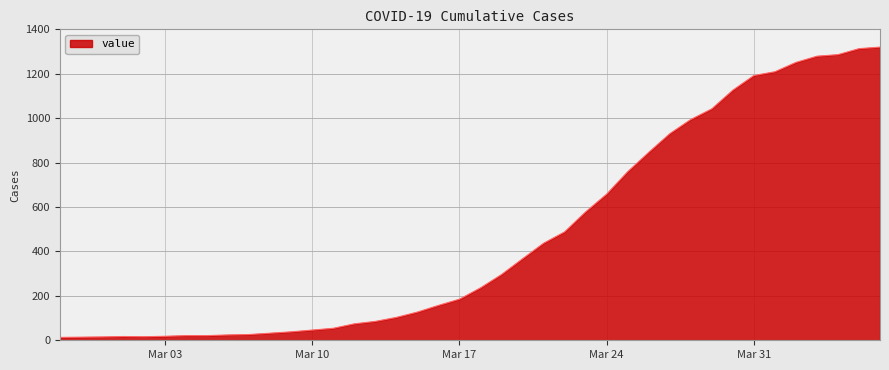

Does the chart have visible grid lines?

Yes